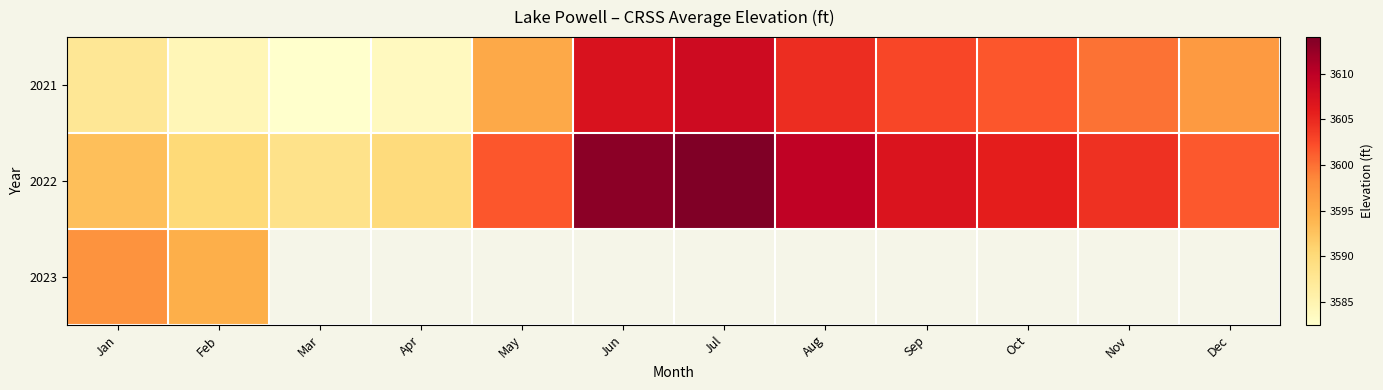

Rank the series by their average value, from highest to lowest.

2022, 2023, 2021